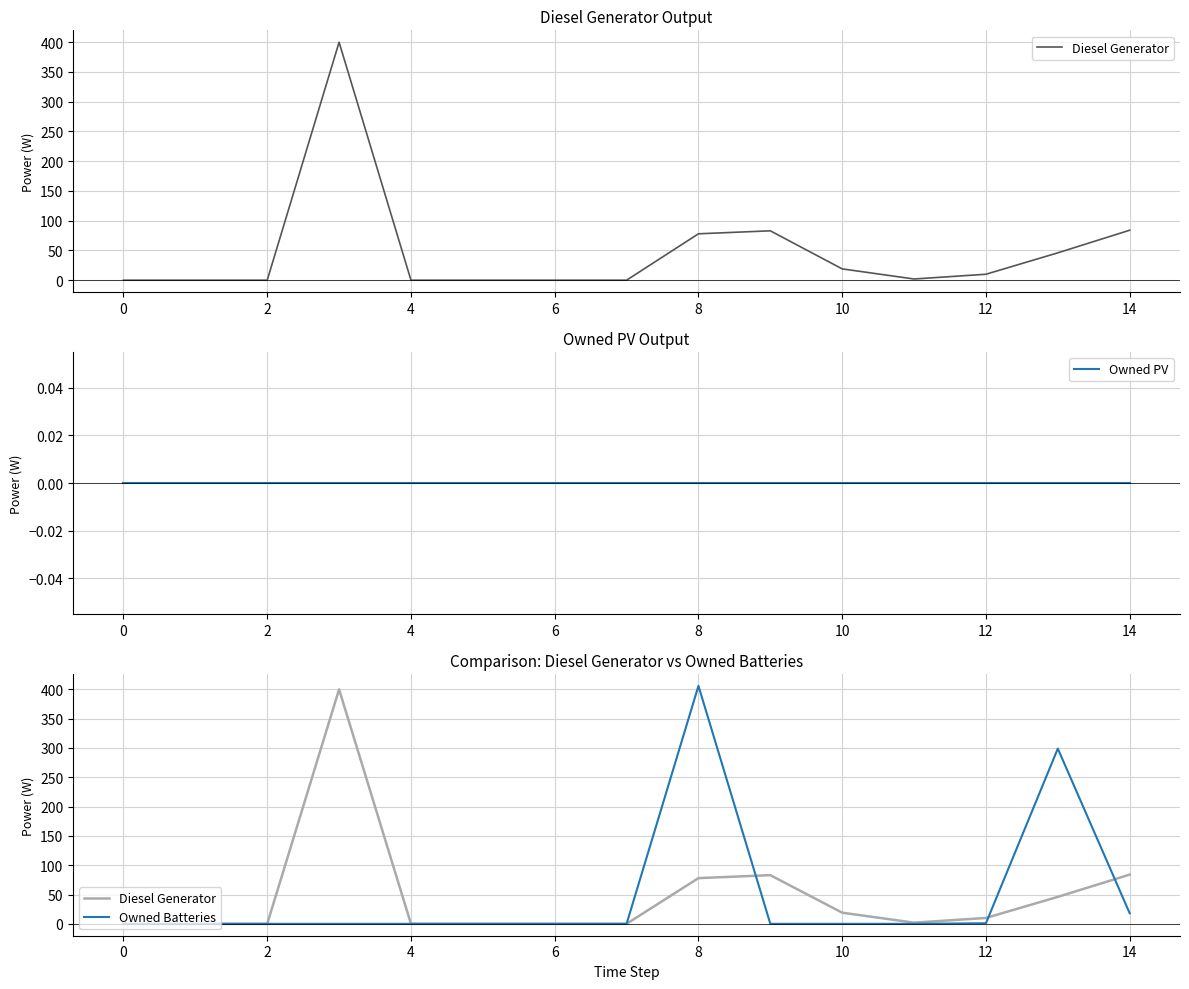

What are all the series names shown in the legend?

Diesel Generator, Owned PV, Owned Batteries